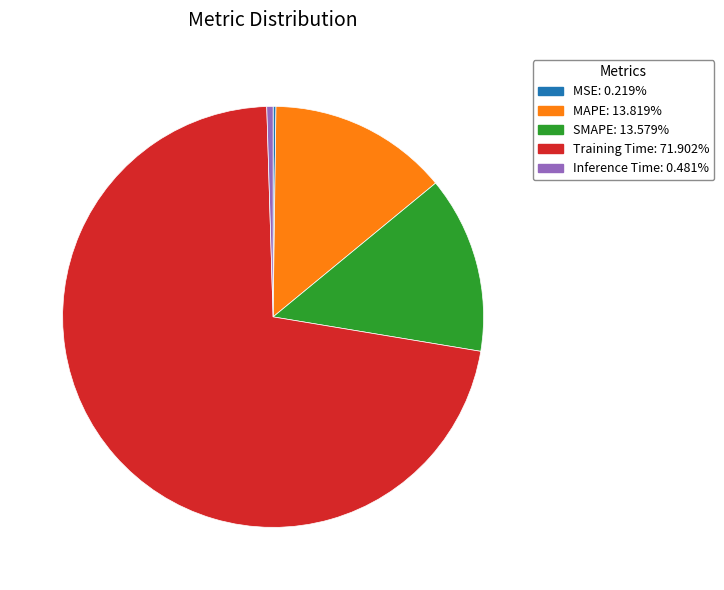

Between Training Time and Inference Time, which is larger?

Training Time